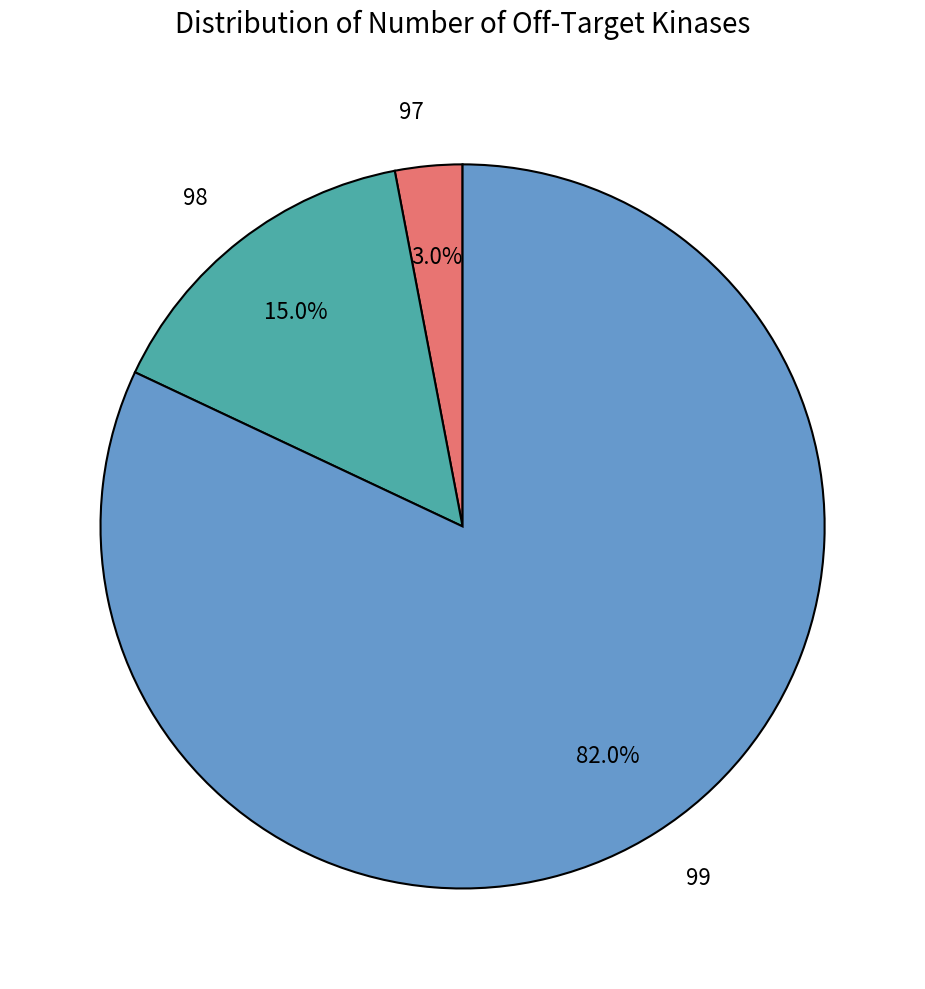

To the nearest percent, what is the combined percentage of 97 and 98?

18%